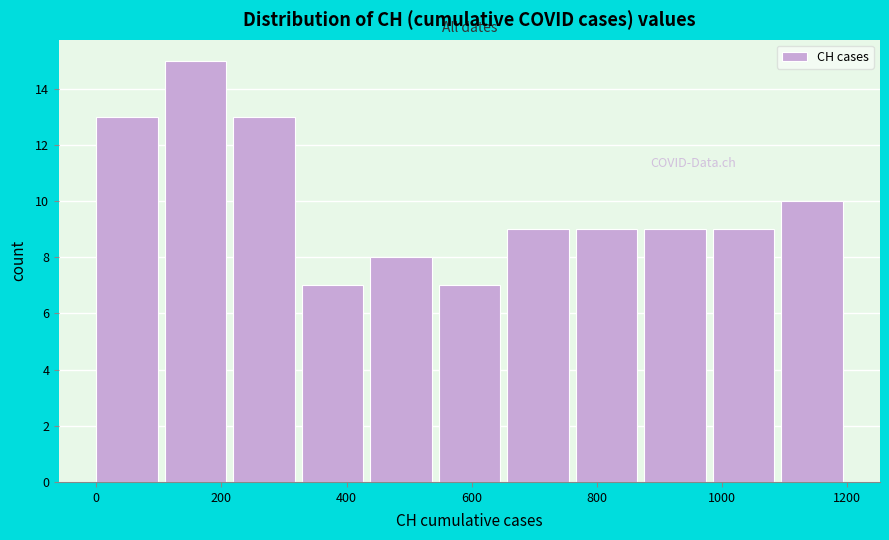

Reading left to right, transcribe this chart: for each bar, give the range it covers on the x-axis and its height. Neither the bar edges nor the heights are printed on the chart, so give them approximately, as read against the axes.

0 to 100: 13
100 to 220: 15
220 to 320: 13
320 to 440: 7
440 to 540: 8
540 to 660: 7
660 to 760: 9
760 to 880: 9
880 to 980: 9
980 to 1100: 9
1100 to 1200: 10